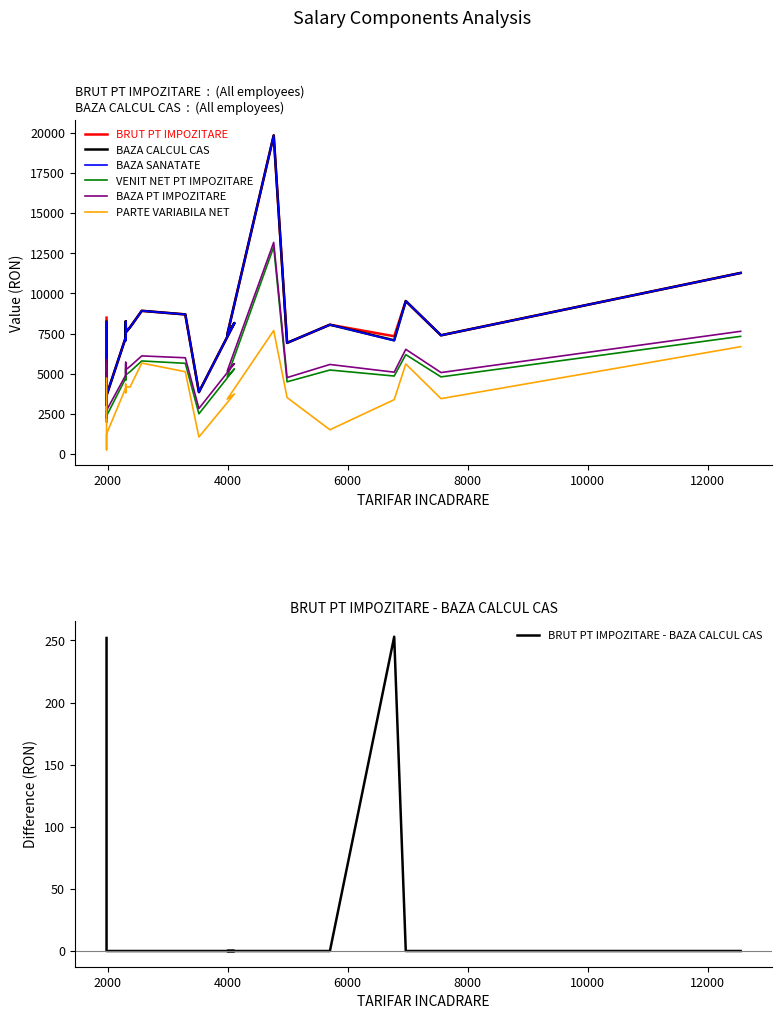

How many lines are shown in the chart?

6